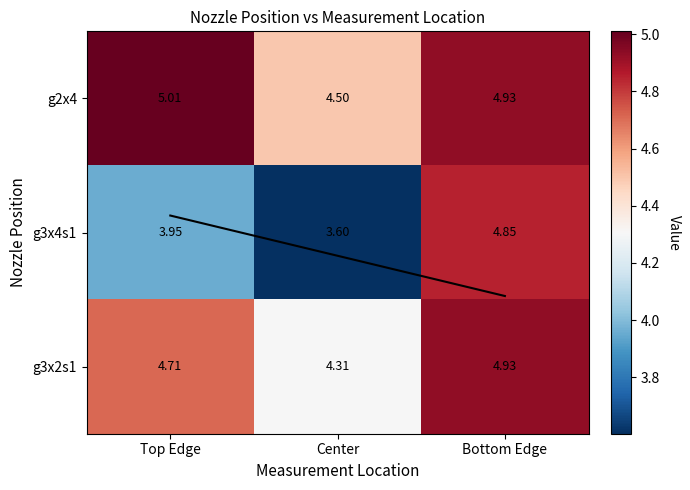

Which has a higher value, Top Edge or Bottom Edge?

Top Edge